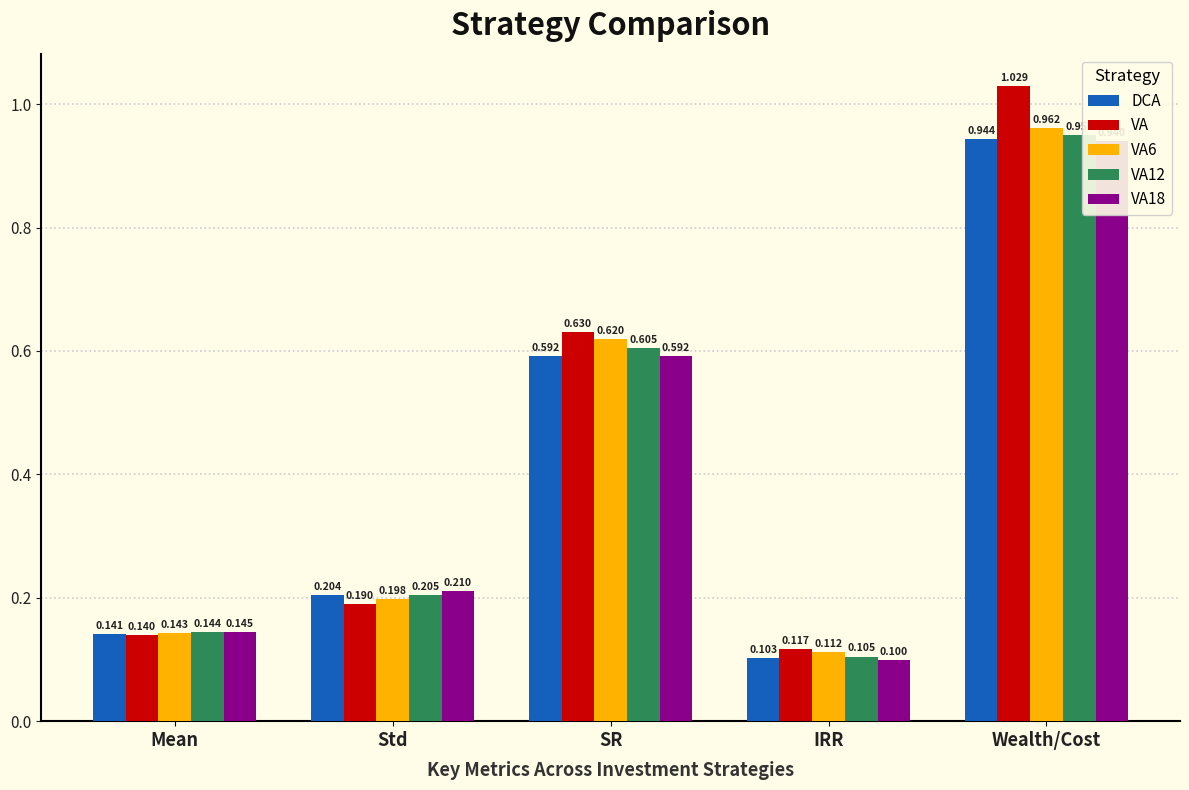

What is the label of the 1st bar from the left?

Mean